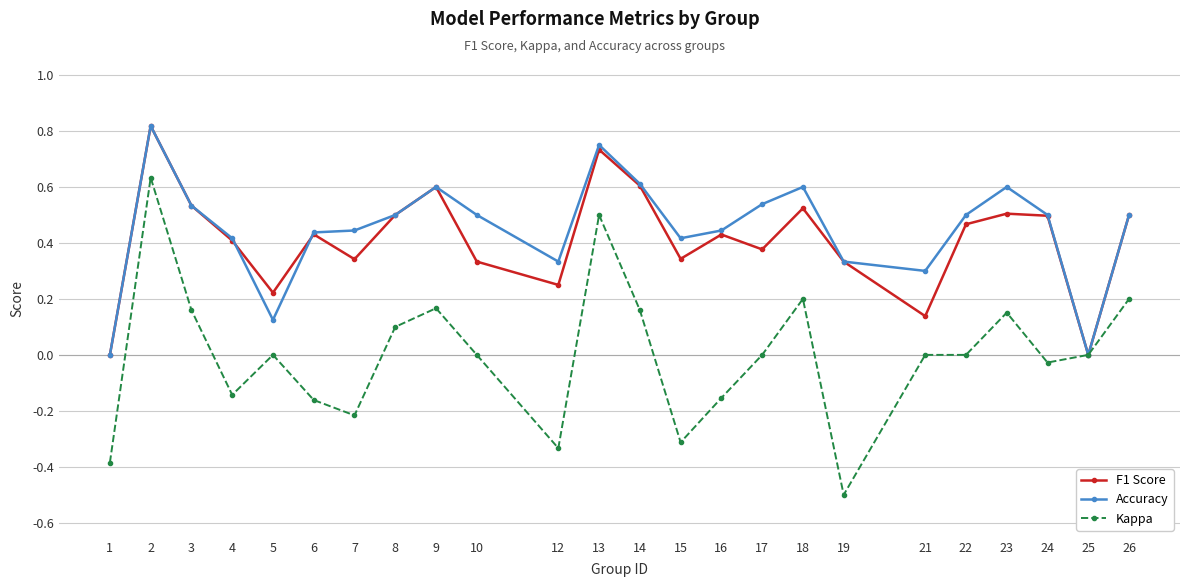

At which category does Accuracy reach its first local valley?

5